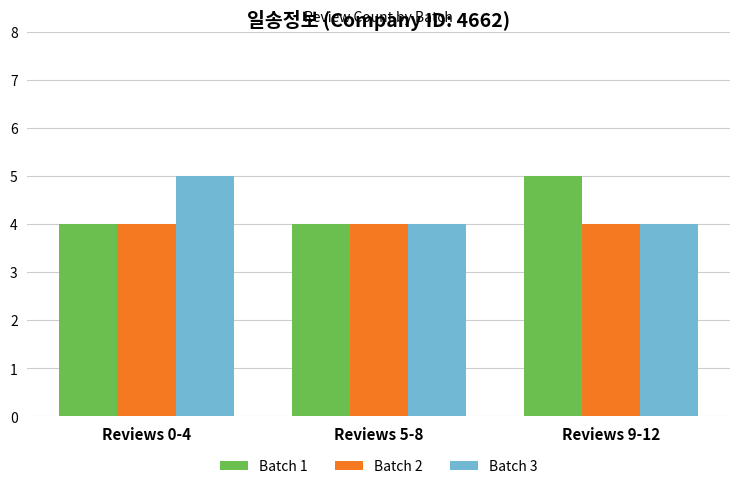

Reading right to left, list all the values displayed in this chart.

Batch 1: Reviews 9-12=5	Reviews 5-8=4	Reviews 0-4=4
Batch 2: Reviews 9-12=4	Reviews 5-8=4	Reviews 0-4=4
Batch 3: Reviews 9-12=4	Reviews 5-8=4	Reviews 0-4=5